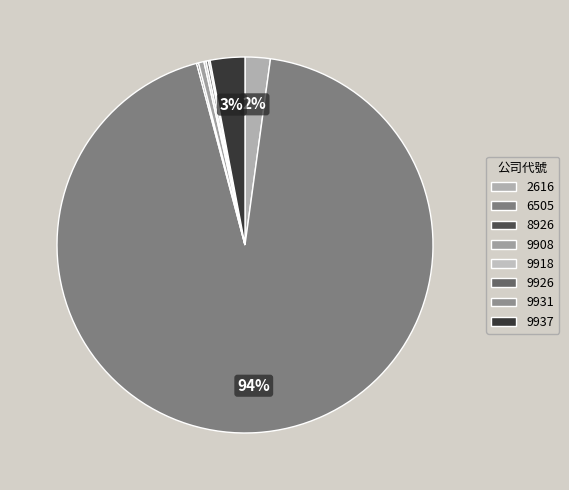

What is the change in value from 6505 to 9937?

-75335337